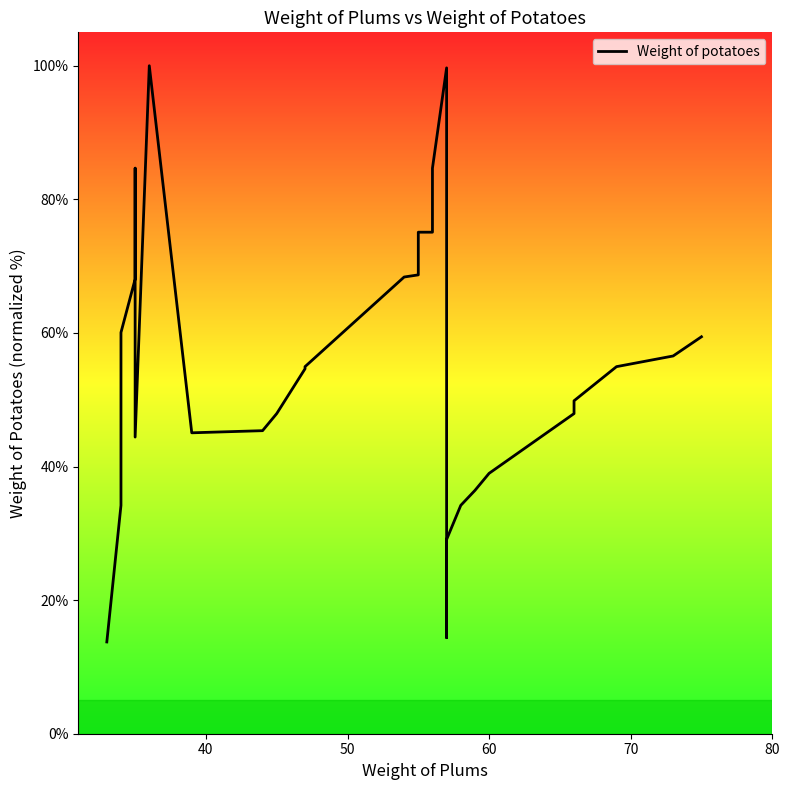

How many data points does each series have?

30